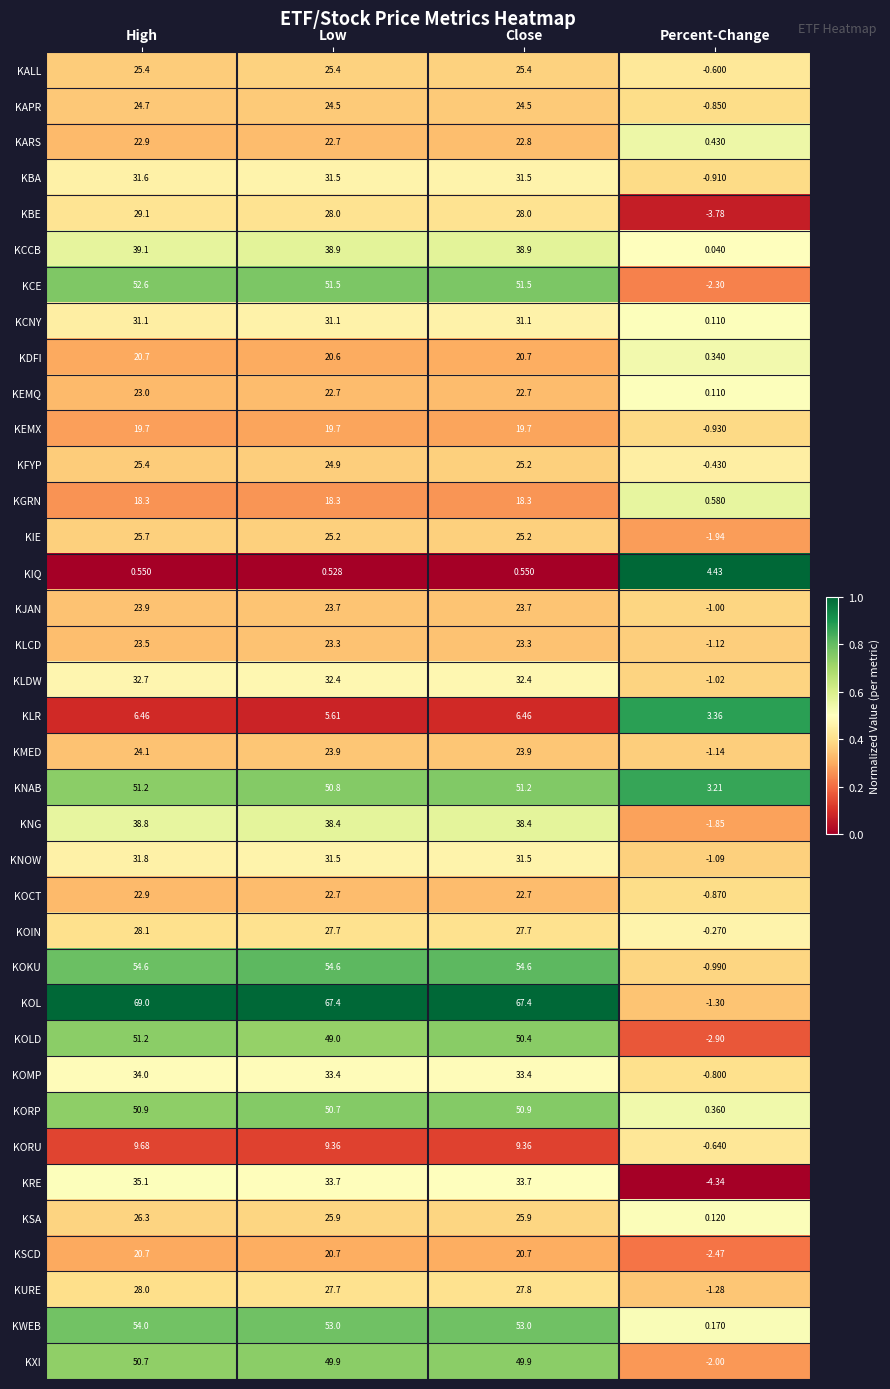

Which series has the largest range (max minus min)?

KOL